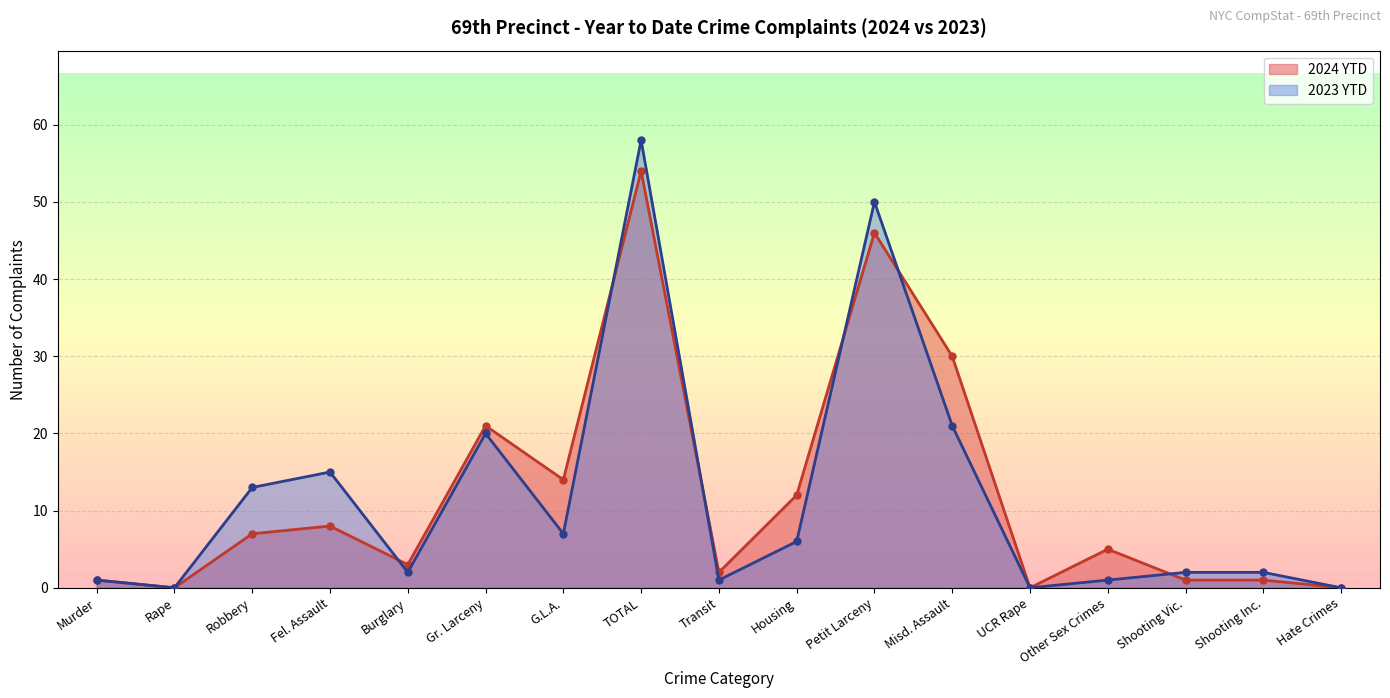

Reading left to right, extract all data points from this chart.

2024 YTD: 1	0	7	8	3	21	14	54	2	12	46	30	0	5	1	1	0
2023 YTD: 1	0	13	15	2	20	7	58	1	6	50	21	0	1	2	2	0